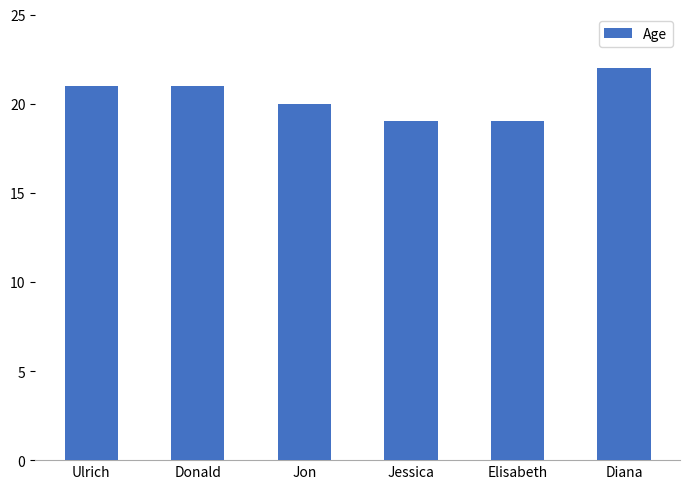

What is the sum of all values?

122